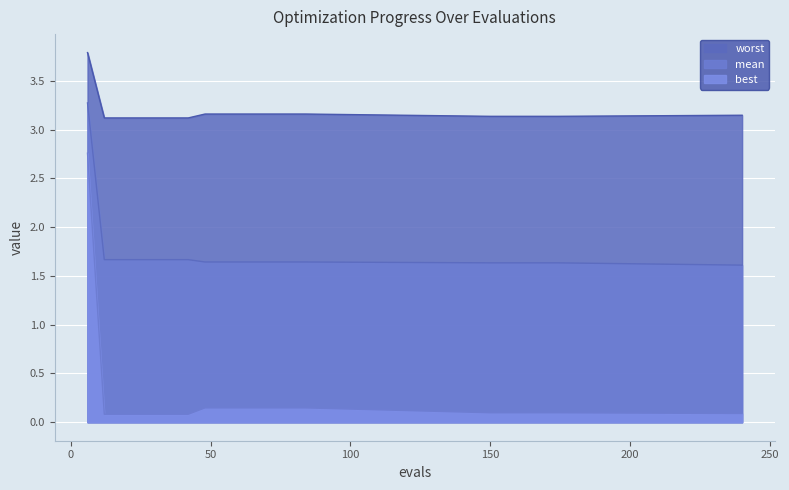

What is the average value of the worst series?

3.2